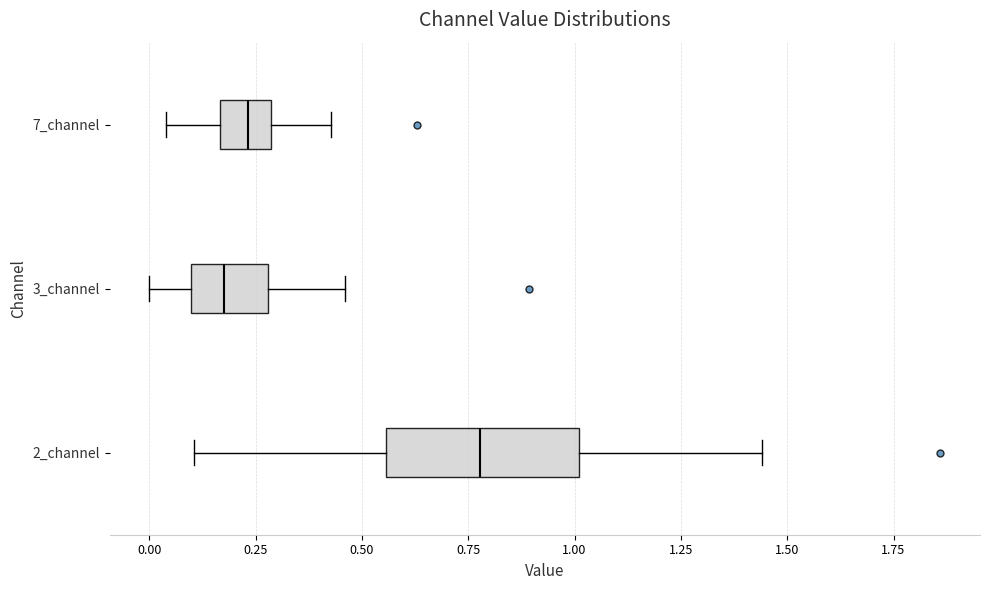

Which box is the widest, from its left edge to its right edge?

2_channel